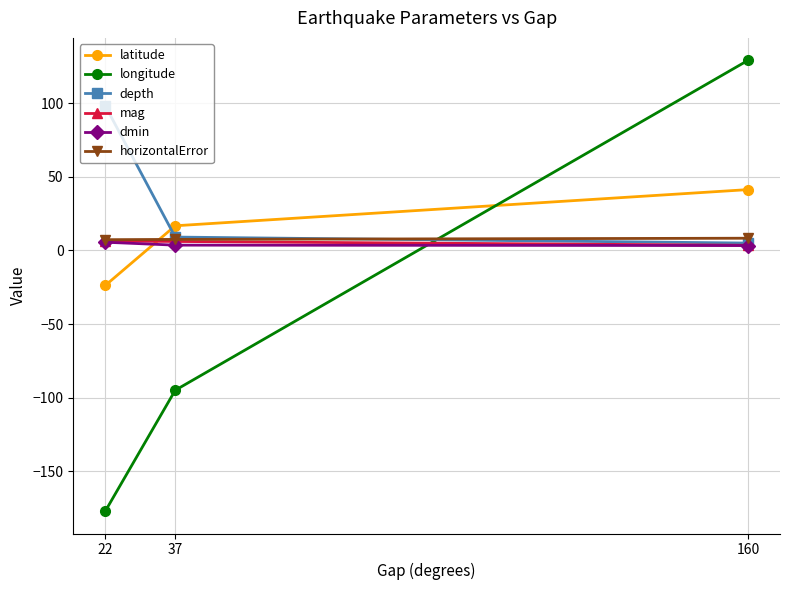

What is the maximum value for latitude?

41.3